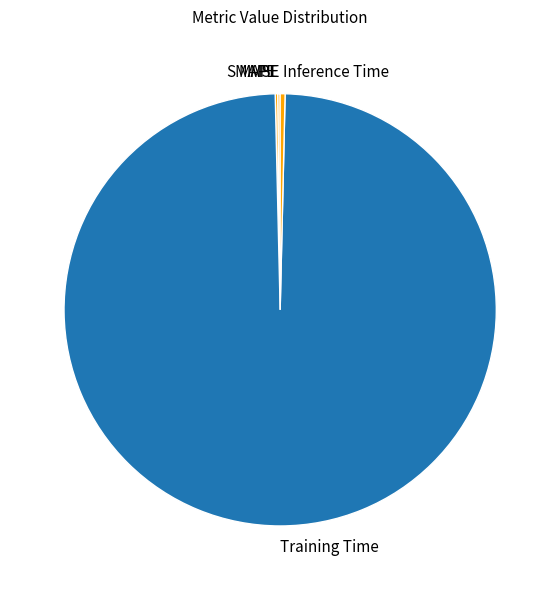

Which slice represents more than half of the pie?

Training Time